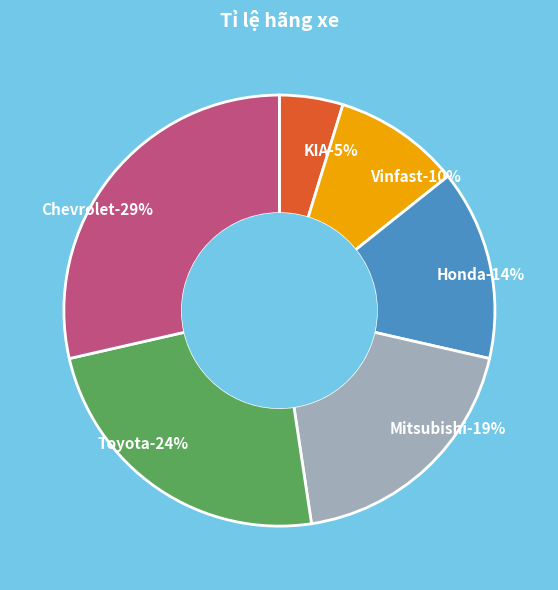

True or false: Honda accounts for 21% of the total.

False